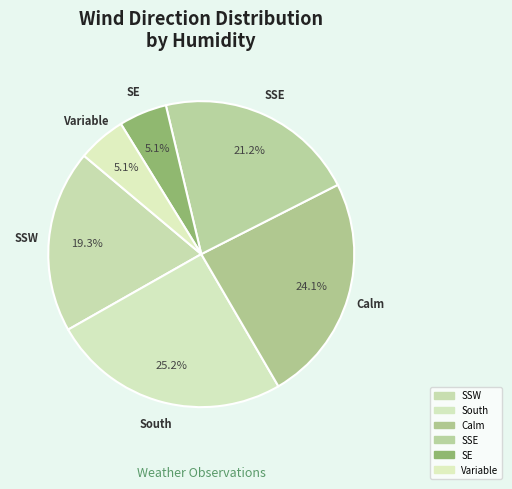

How many segments does this pie chart have?

6